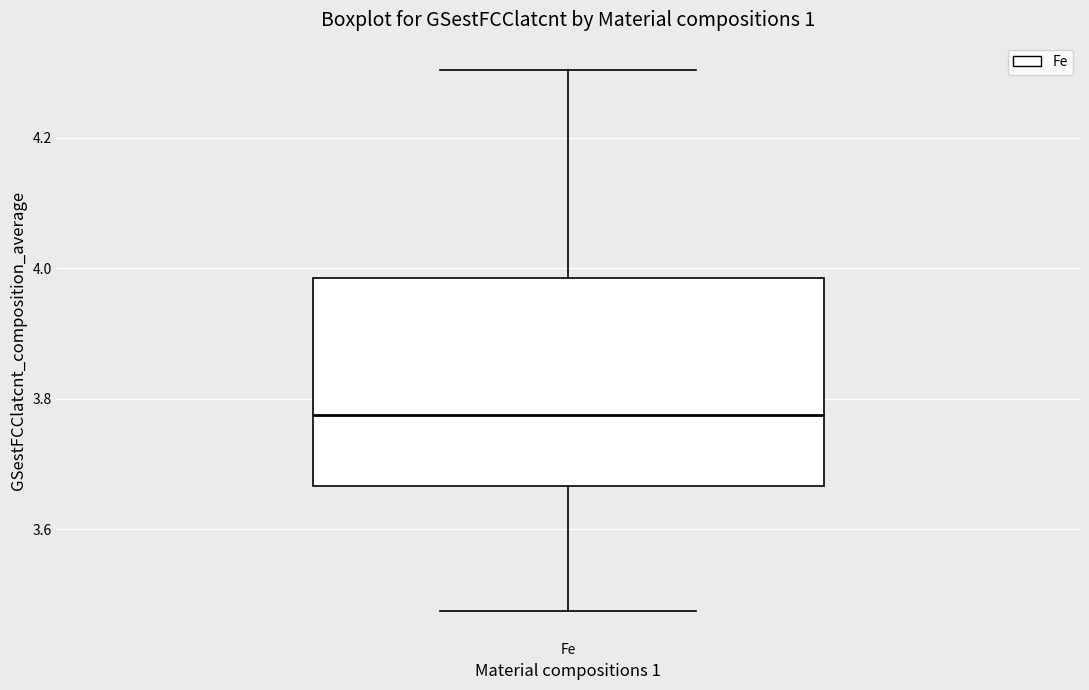

Read this box plot against the y-axis: the position of the median line, the range covered by the box, and the ends of both whiskers. The values are not printed on the chart, so give them approximately, as read against the axis.

median 3.78, box 3.66 to 3.98, whiskers 3.48 to 4.30